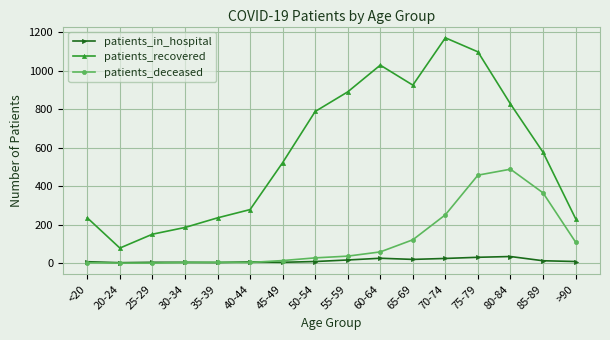

Which series has the widest spread of values?

patients_recovered